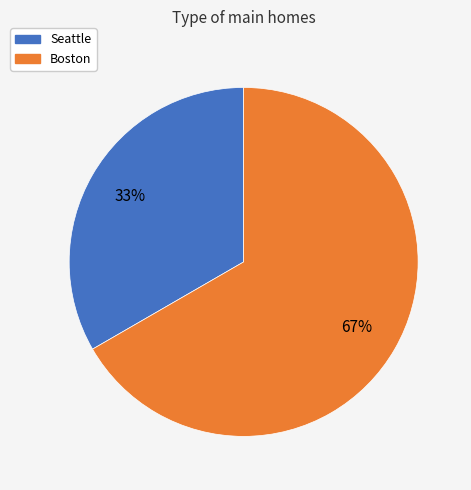

What is the ratio of the value at Seattle to the value at Boston?

0.5